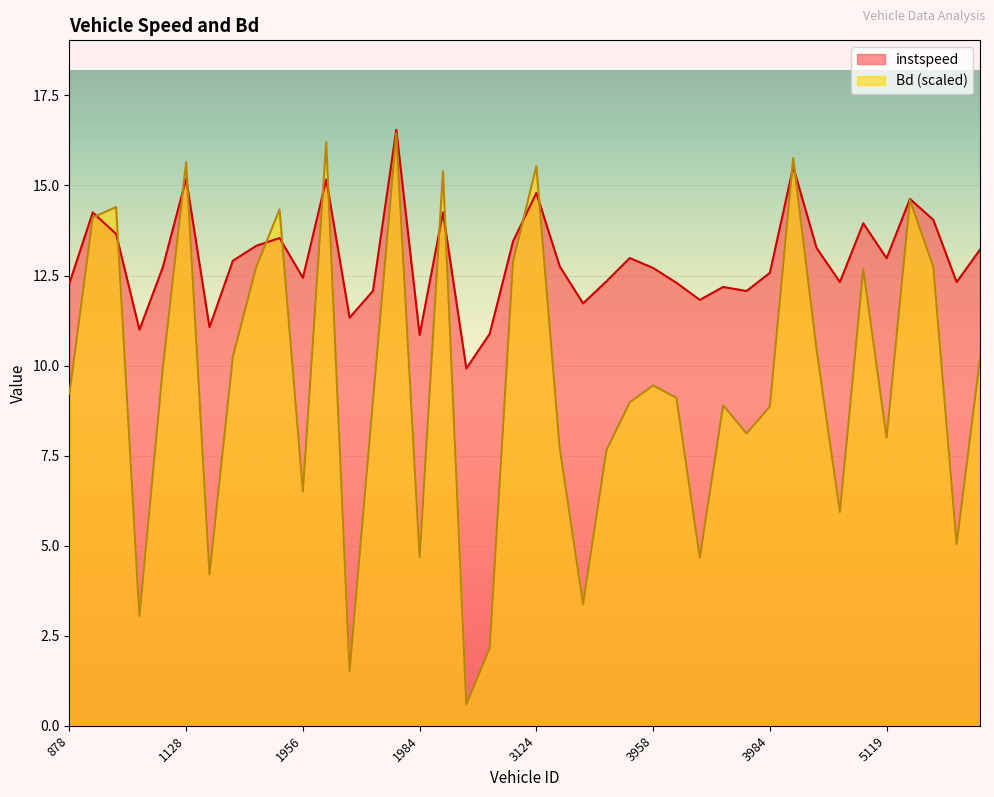

What is the value of the Bd point at the 6th from the left?

15.7